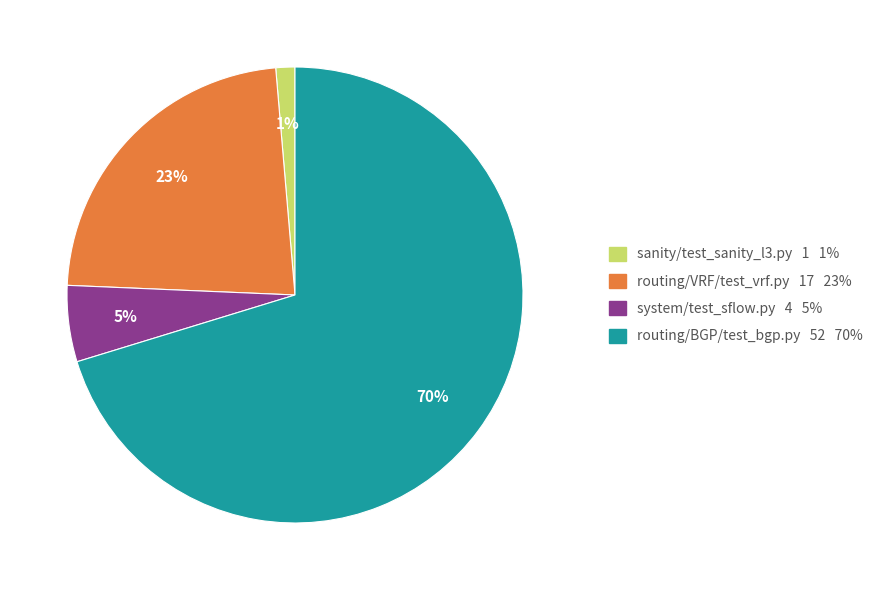

Does any single category account for the majority?

Yes